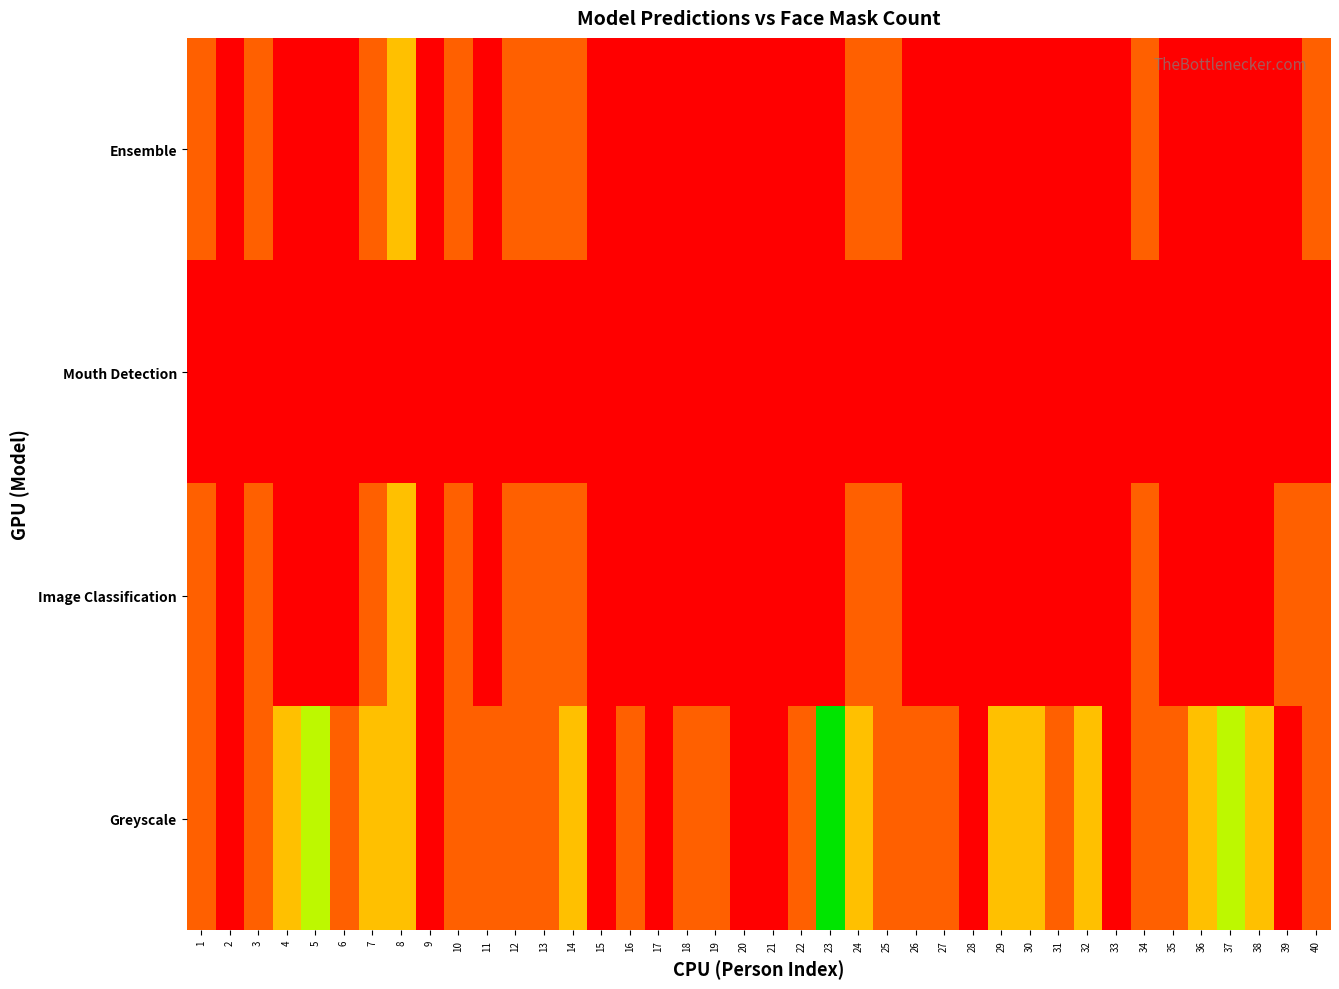

At which category is the sum across all series the highest?

8